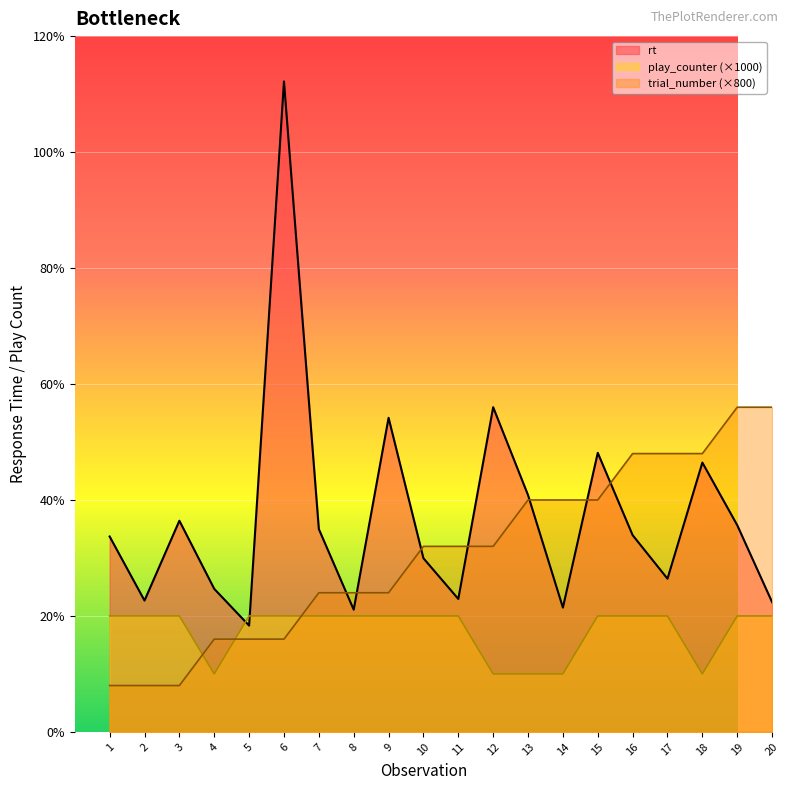

Reading left to right, transcribe all the data shown in this chart.

rt: 3370	2265	3642	2467	1833	11219	3498	2108	5417	2995	2293	5600	4084	2144	4813	3393	2642	4645	3565	2238
play_counter: 2000	2000	2000	1000	2000	2000	2000	2000	2000	2000	2000	1000	1000	1000	2000	2000	2000	1000	2000	2000
trial_number: 800	800	800	1600	1600	1600	2400	2400	2400	3200	3200	3200	4000	4000	4000	4800	4800	4800	5600	5600